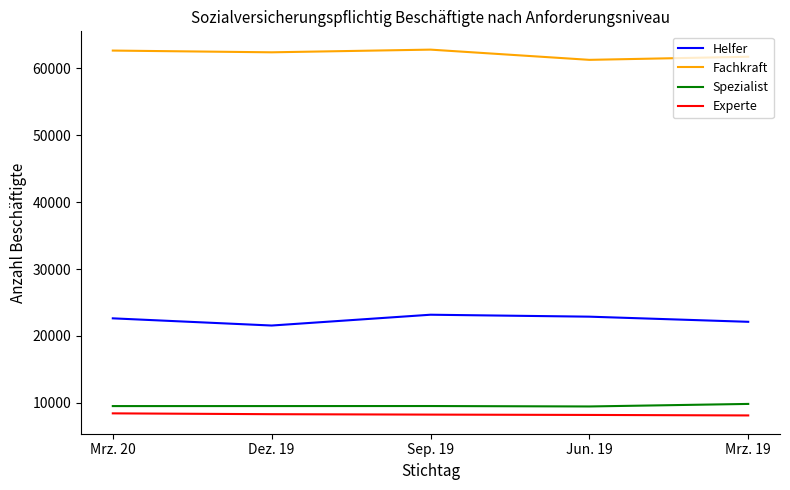

At how many categories does at least one series exceed 20166?

5